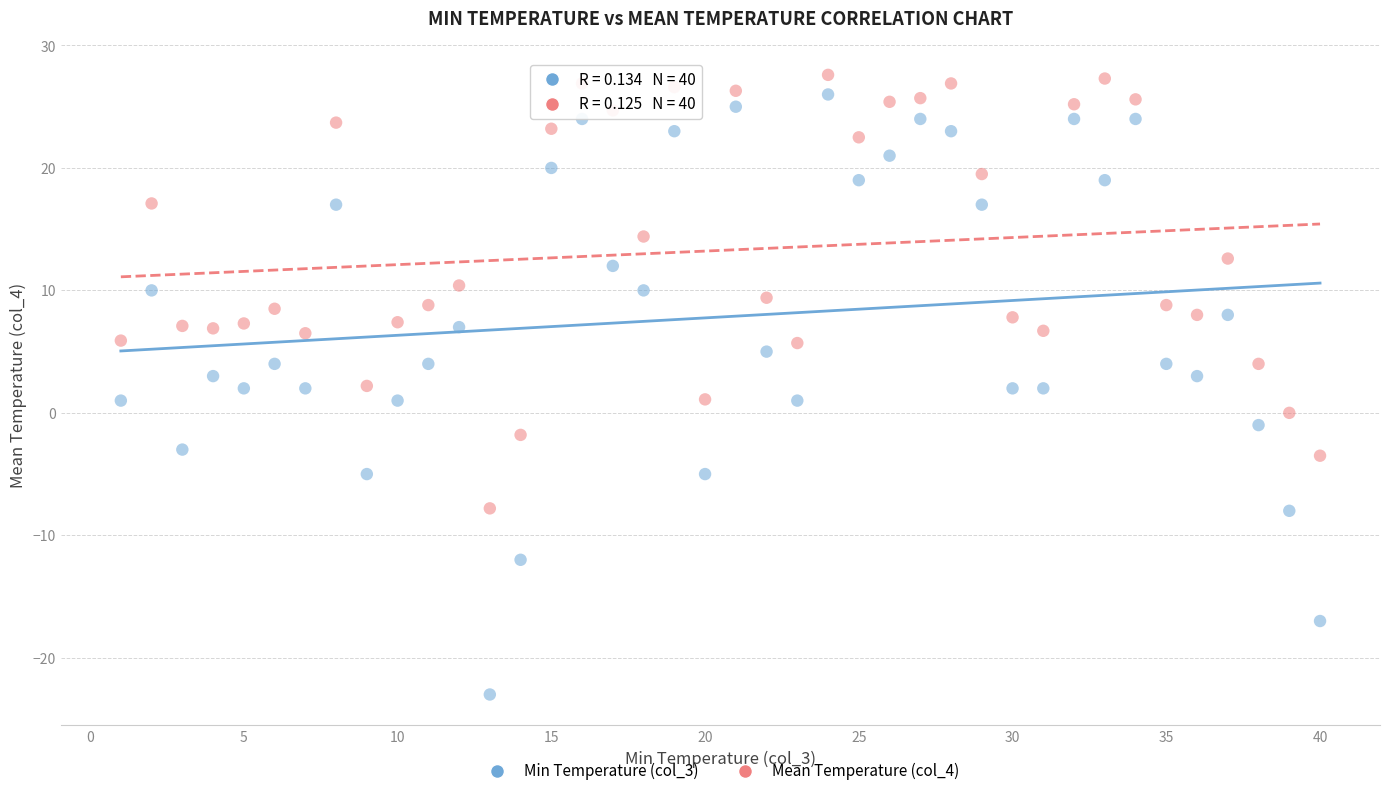

Which series reaches the minimum Y coordinate?

Min Temperature (col_3)